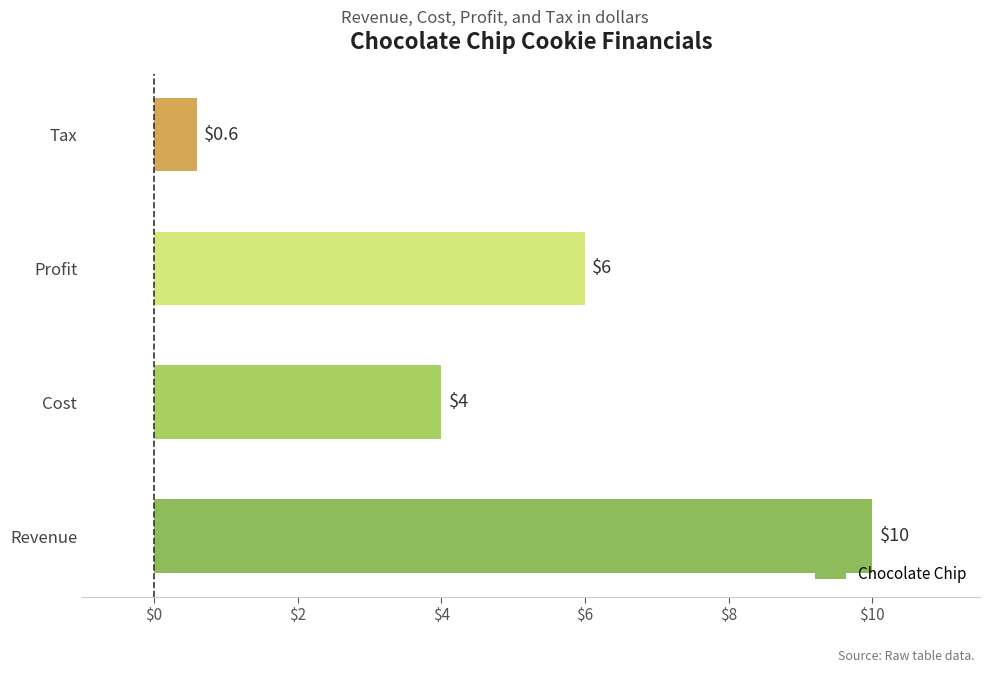

Is it true that the value at Tax is 0.6?

True